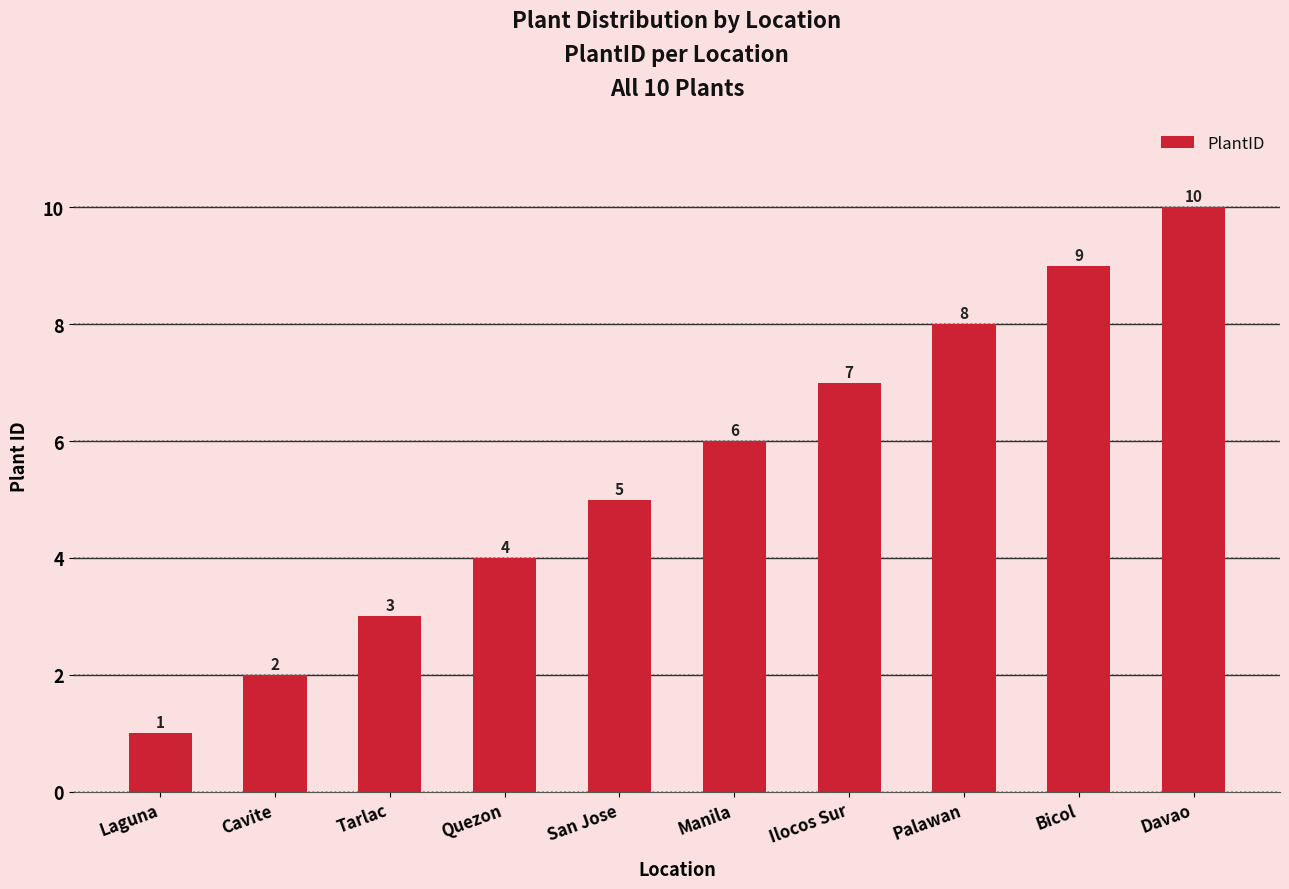

The value at San Jose is 8. True or false?

False